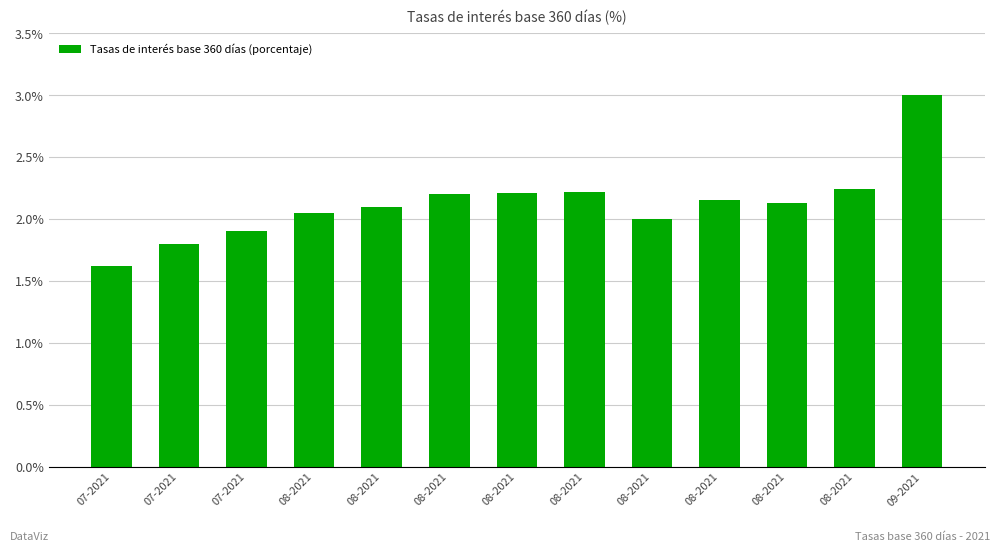

True or false: the data shows 1.9 at 07-2021.

True